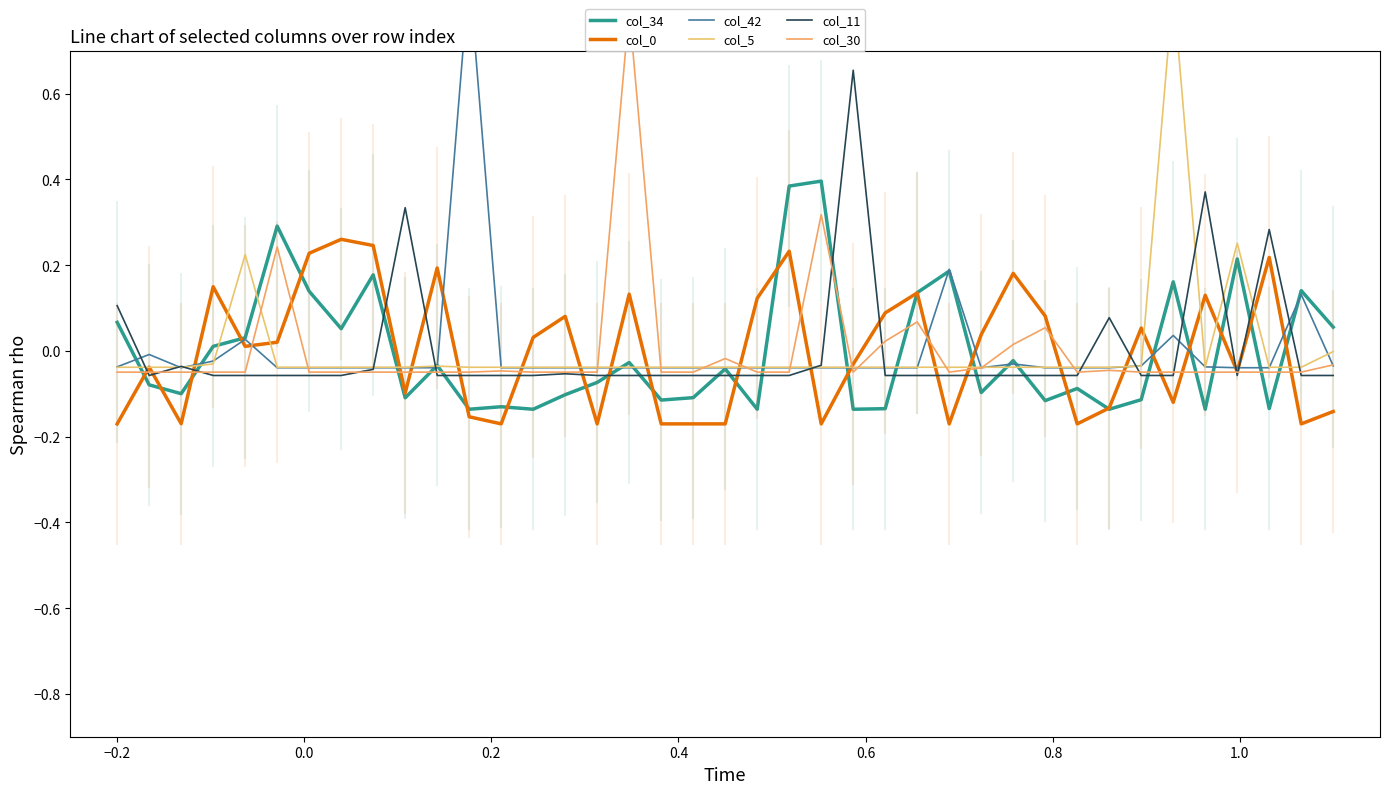

In col_34, how many points are higher than both neighbors (excluding endpoints)?

13